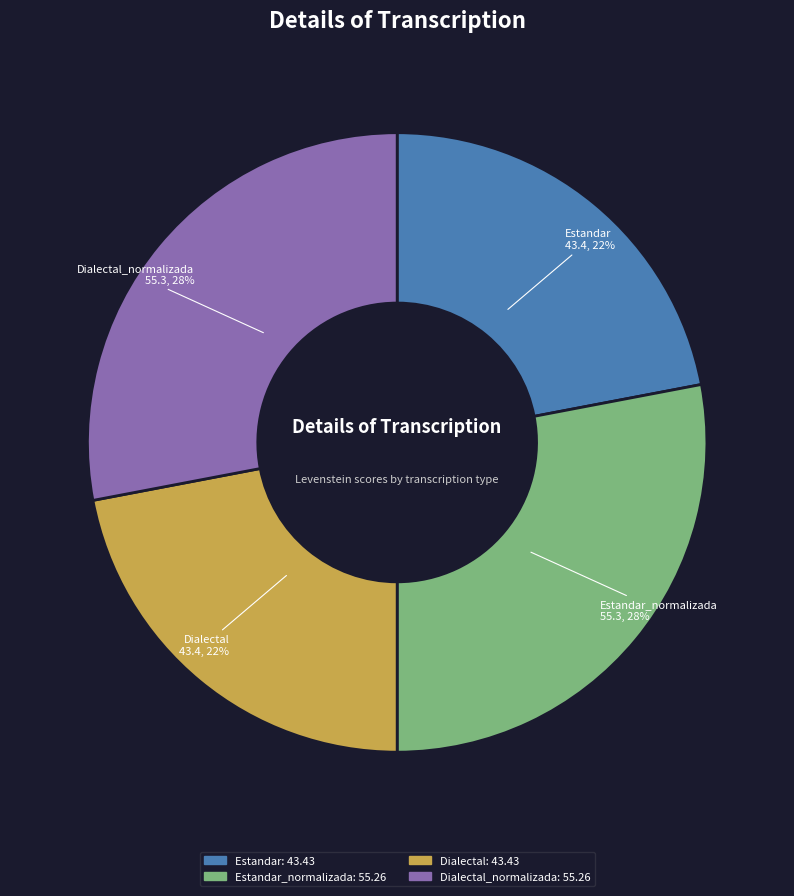

How many segments does this pie chart have?

4